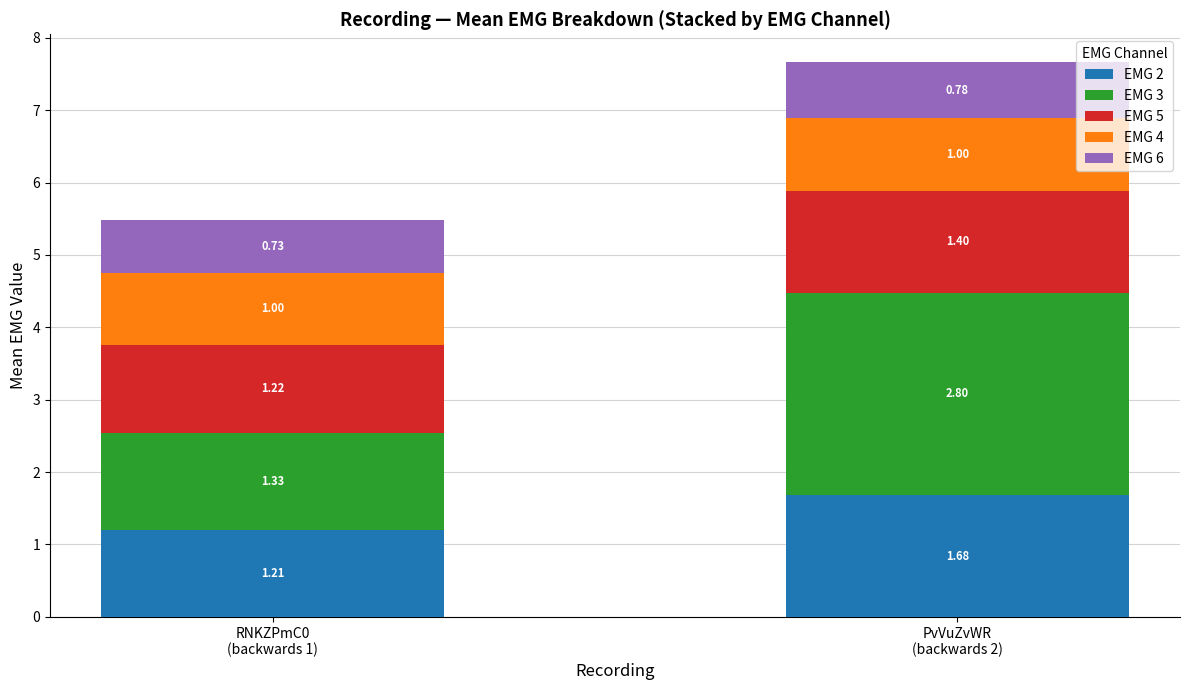

What is the difference between the maximum and minimum values in the EMG 2 series?

0.5